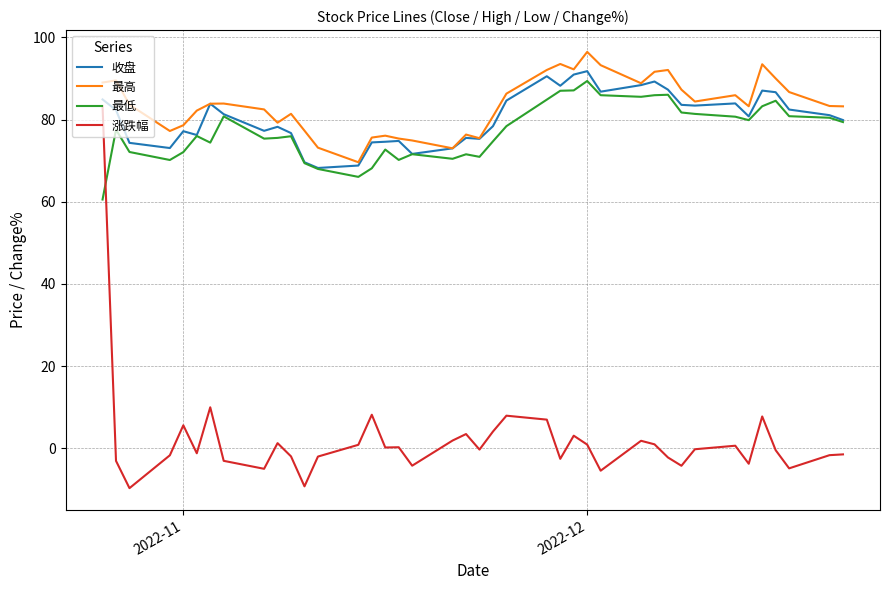

Which series has the largest range (max minus min)?

涨跌幅